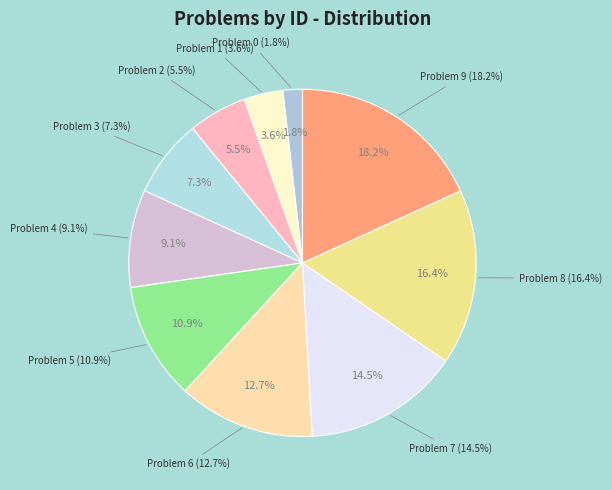

Does any single category account for the majority?

No